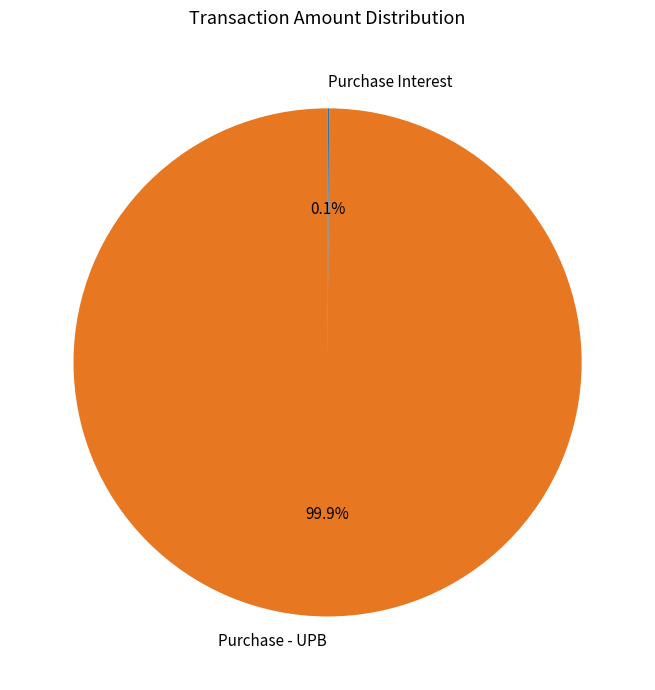

Is Purchase - UPB the majority of the pie?

Yes